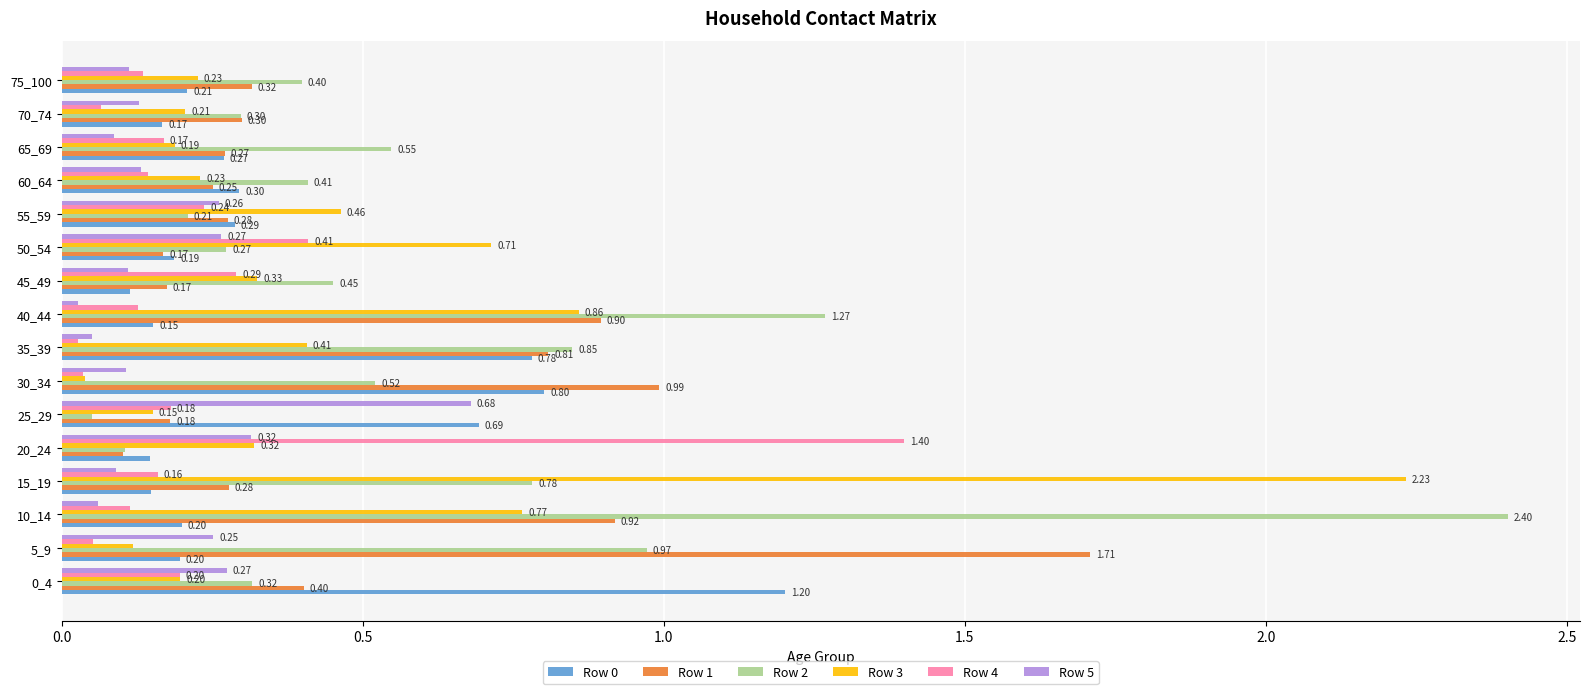

What is the difference between the second highest and minimum values in the Row 1 series?

0.9